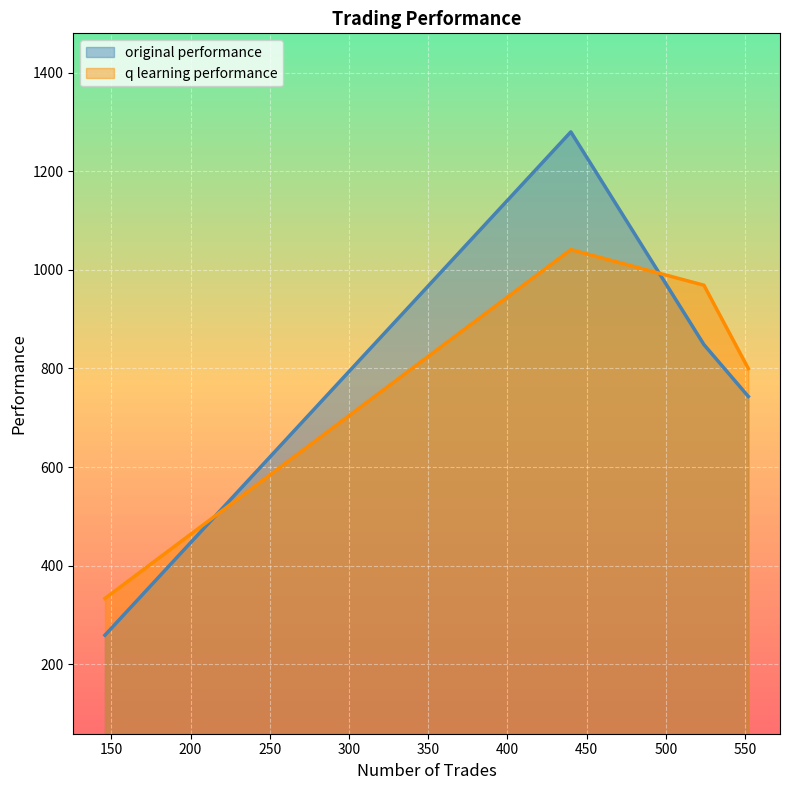

Count the number of data series in this chart.

2